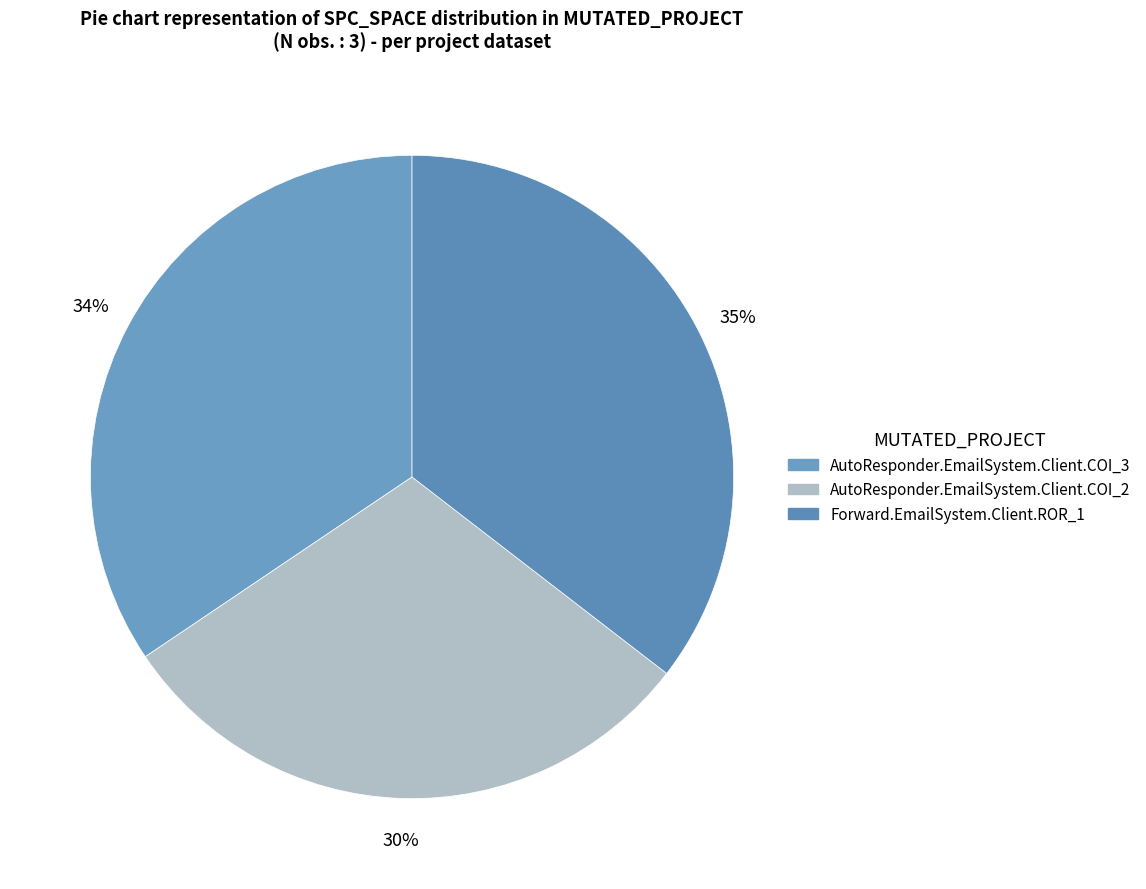

Rank the categories by value from lowest to highest.

AutoResponder.EmailSystem.Client.COI_2, AutoResponder.EmailSystem.Client.COI_3, Forward.EmailSystem.Client.ROR_1